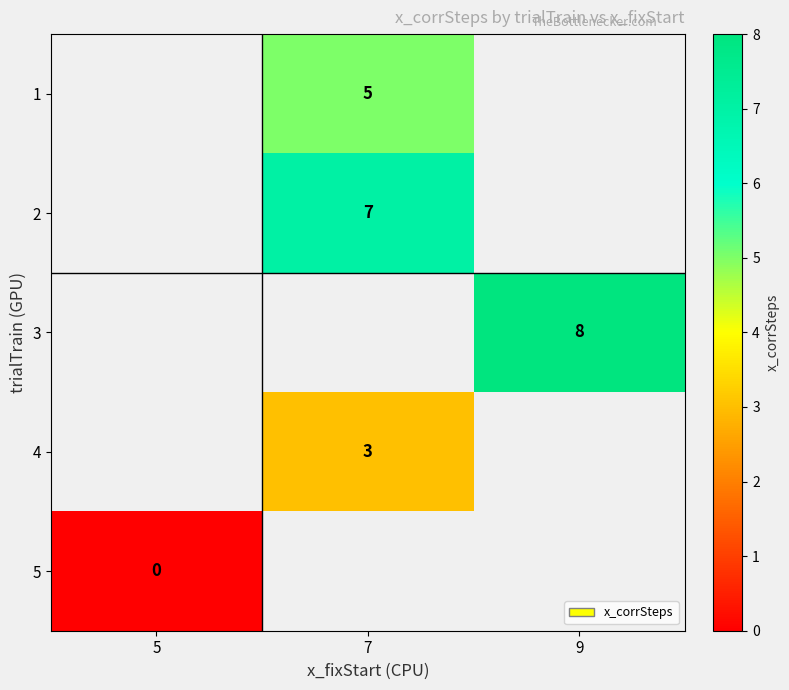

True or false: 2 has a value of 11 at 7.

False